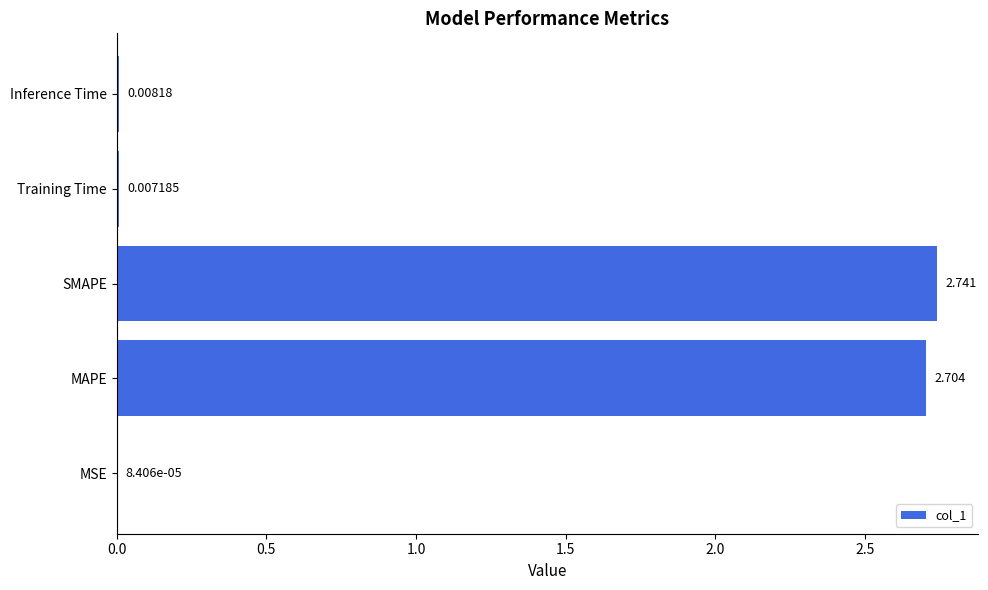

Between SMAPE and MAPE, which is larger?

SMAPE